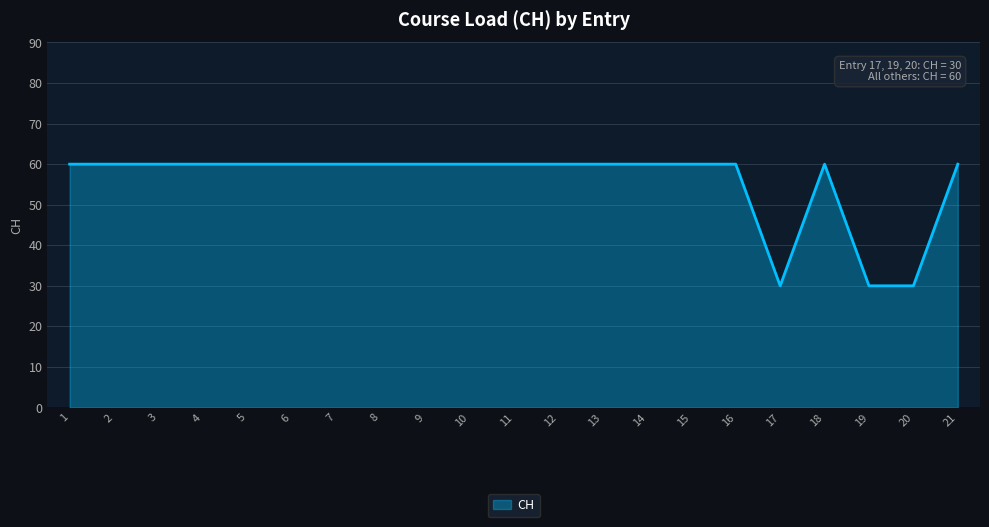

What is the greatest value displayed?

60